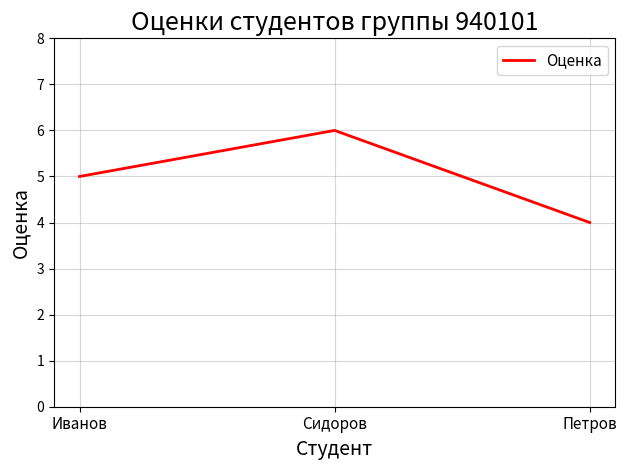

Is it true that the value at Сидоров is 4?

False